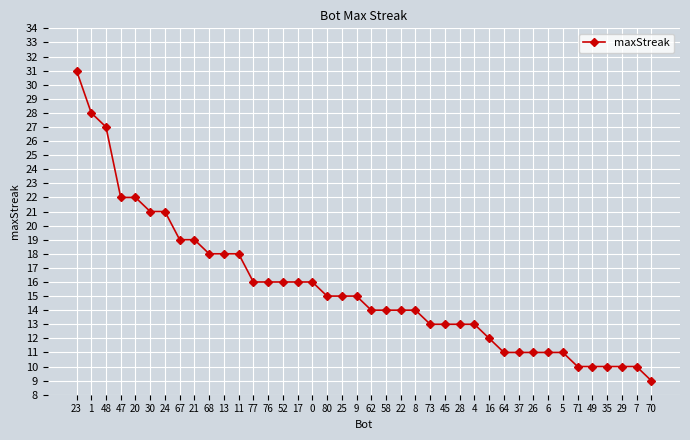

Reading right to left, extract all data points from this chart.

70=9	7=10	29=10	35=10	49=10	71=10	5=11	6=11	26=11	37=11	64=11	16=12	4=13	28=13	45=13	73=13	8=14	22=14	58=14	62=14	9=15	25=15	80=15	0=16	17=16	52=16	76=16	77=16	11=18	13=18	68=18	21=19	67=19	24=21	30=21	20=22	47=22	48=27	1=28	23=31